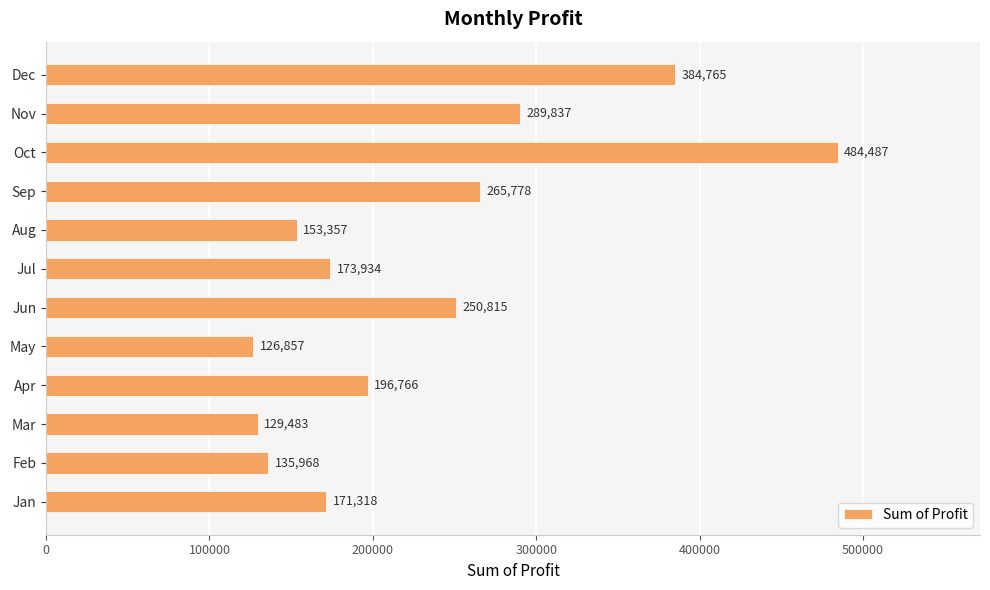

What is the ratio of the value at Jan to the value at Aug?

1.1